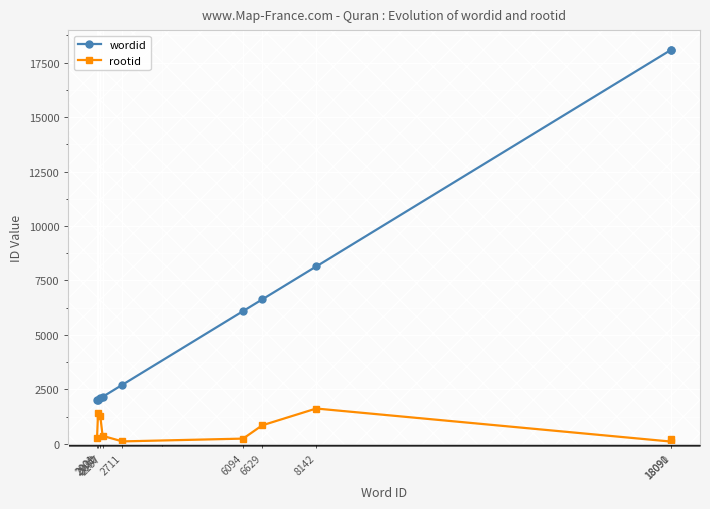

Which series has the widest spread of values?

wordid